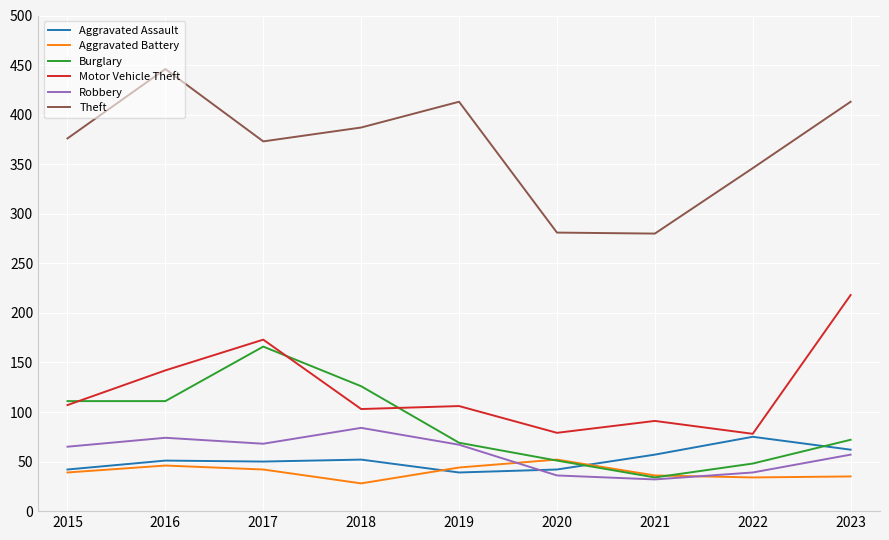

What is the lowest value of the Aggravated Assault series?

39